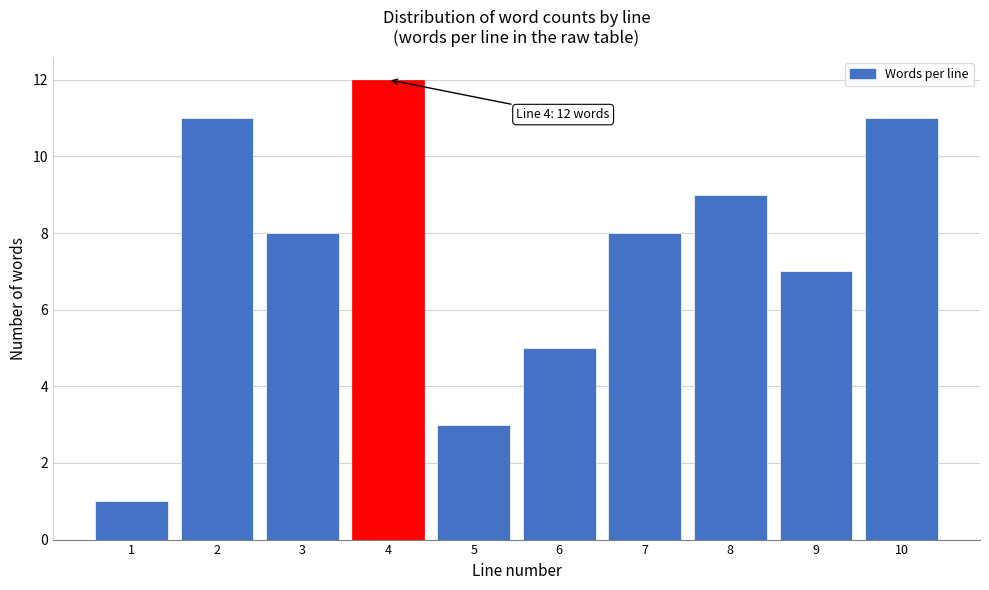

Reading right to left, what are all the values shown in this chart?

11	7	9	8	5	3	12	8	11	1